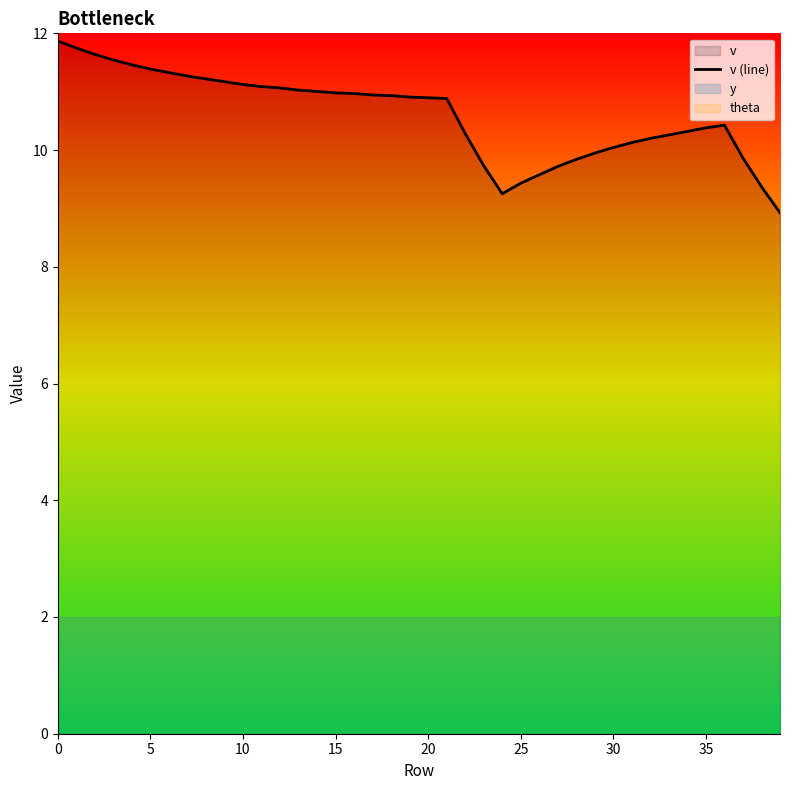

Is it true that v (line) equals 5.4 at 10?

False